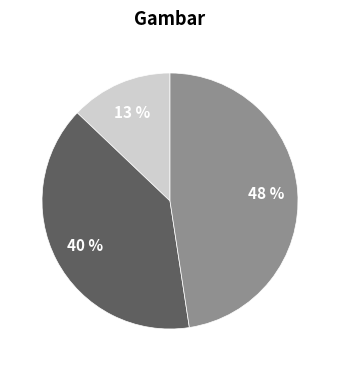

How many slices are in this pie chart?

3